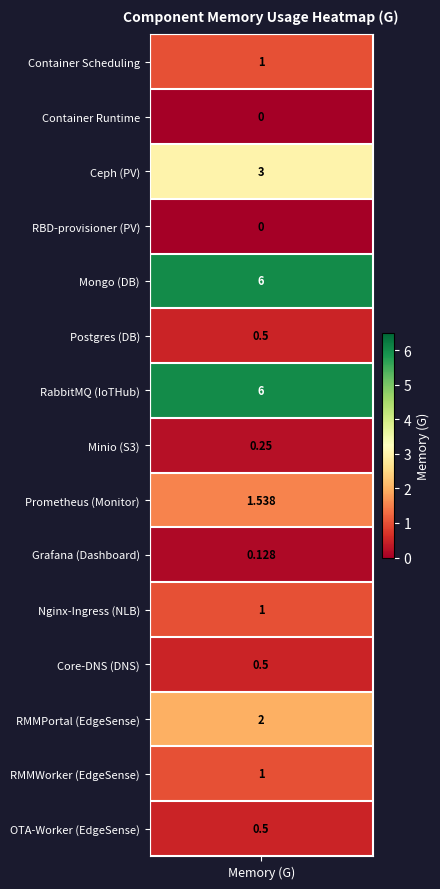

What is the average value?

1.6